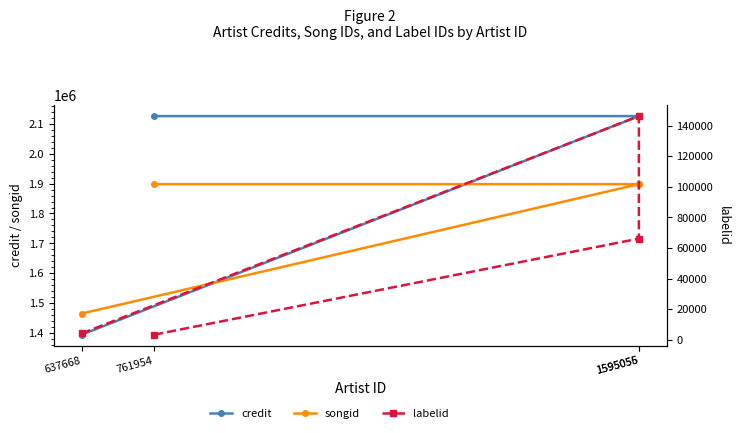

What is the sum of the labelid values at 1595056 and 761954?

149432